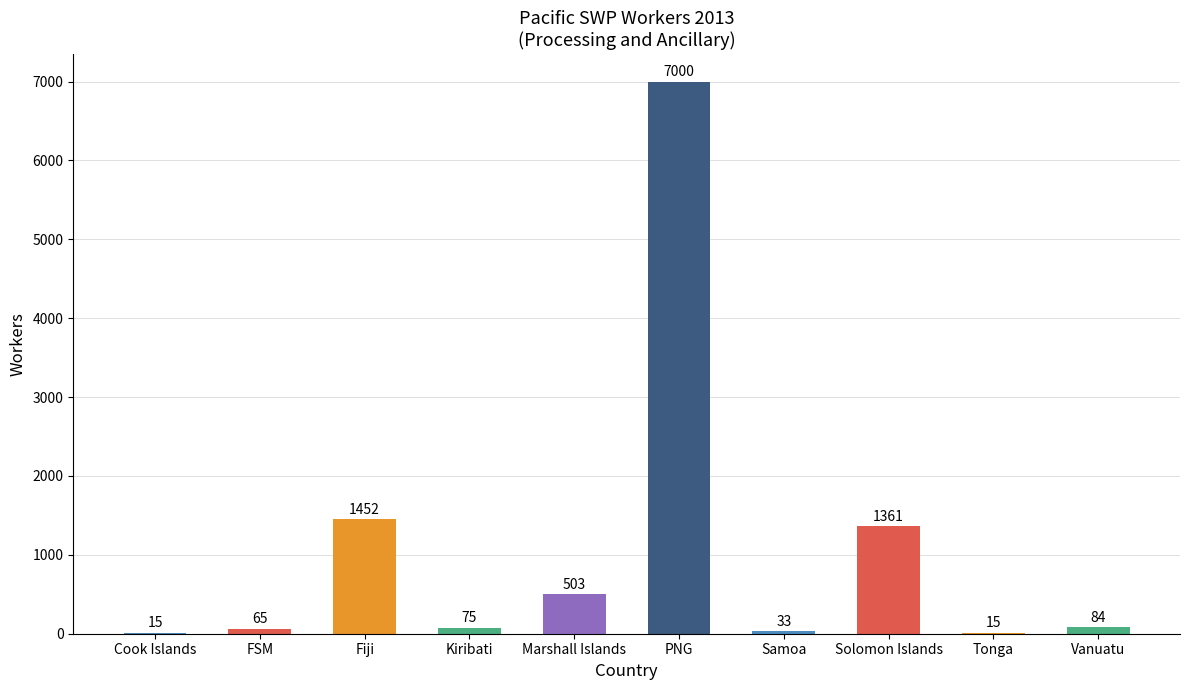

Between Tonga and PNG, which is larger?

PNG